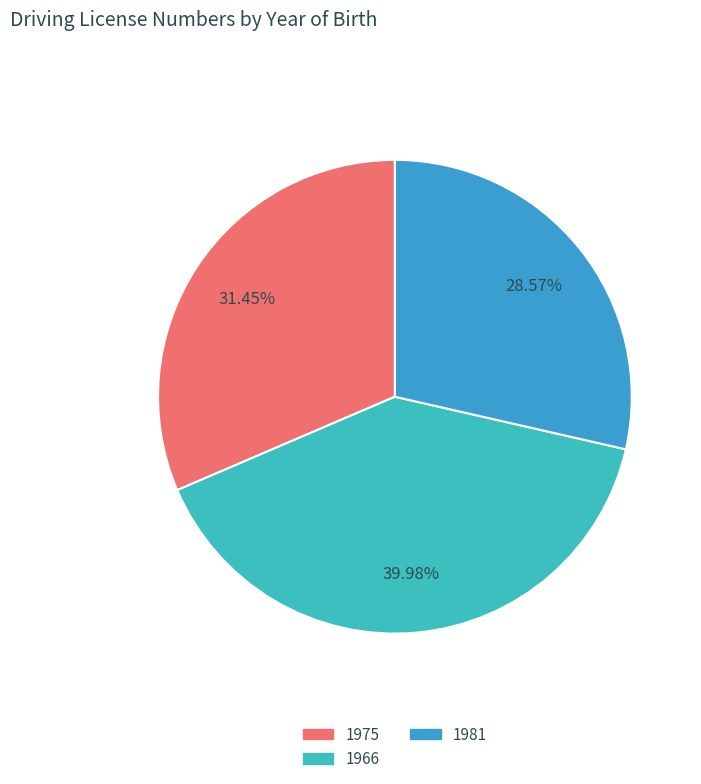

How many segments does this pie chart have?

3